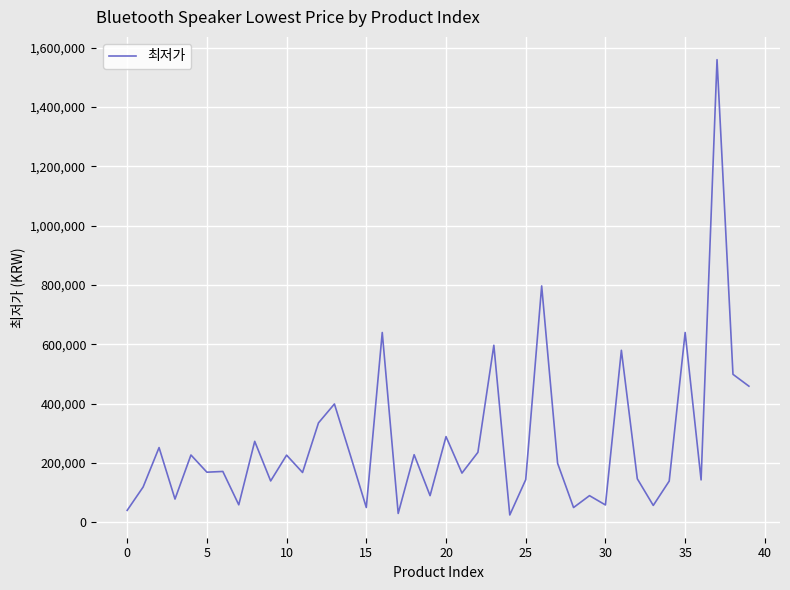

What is the maximum value shown in the chart?

1560000